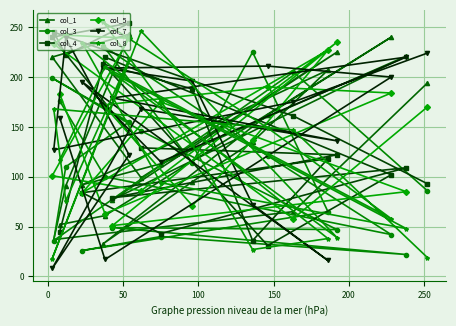

What is the value of the col_5 point at the 12th from the left?

71